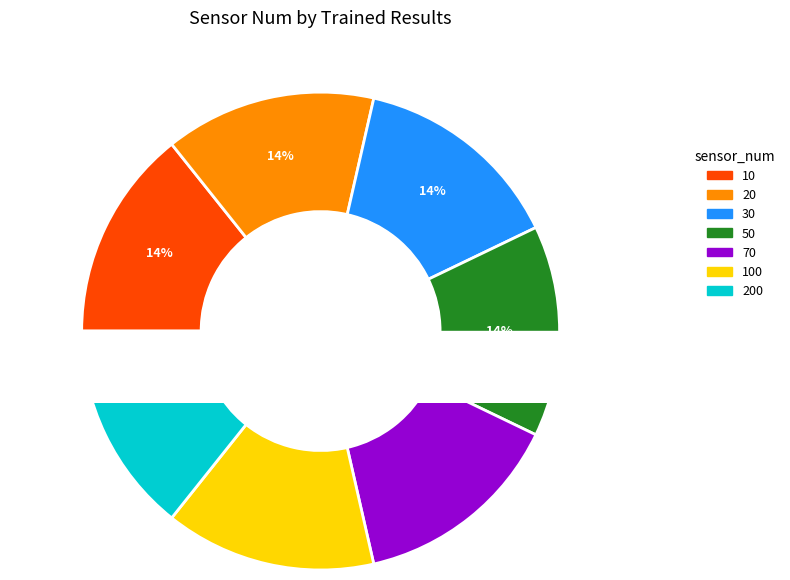

To the nearest percent, what percentage of the pie is 100?

14%